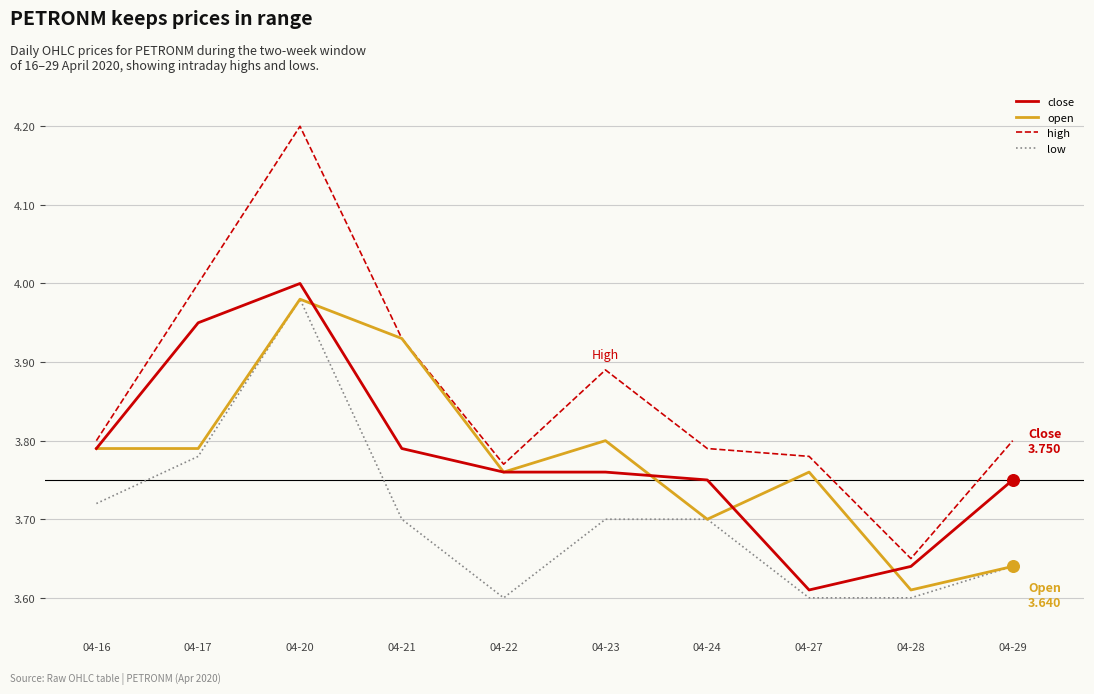

What is the total value across all series at 04-24?

14.9